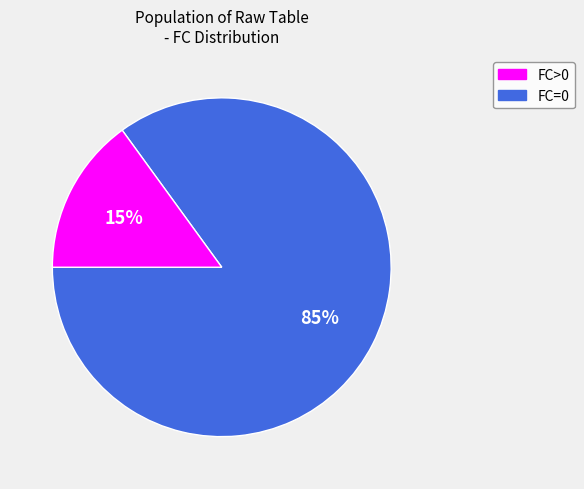

Is there any slice that represents more than half of the pie?

Yes